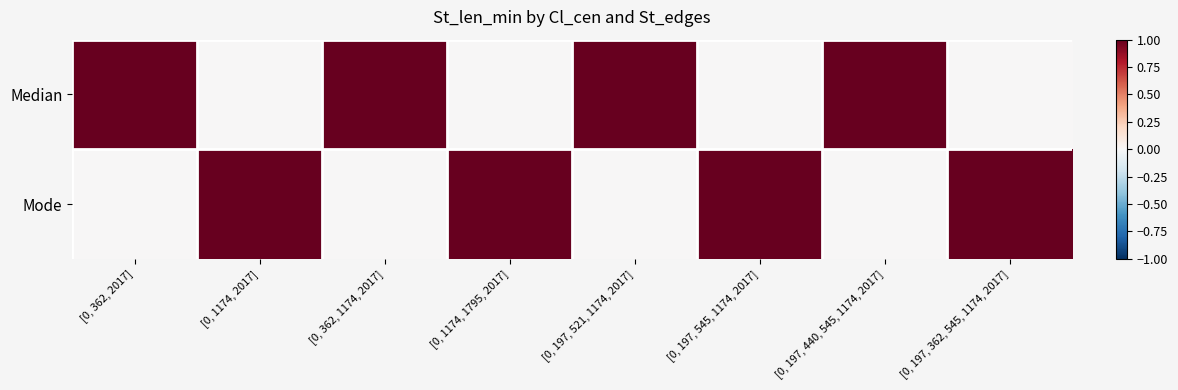

Reading left to right, what are all the values shown in this chart?

Median: [0, 362, 2017]=1	[0, 1174, 2017]=0	[0, 362, 1174, 2017]=1	[0, 1174, 1795, 2017]=0	[0, 197, 521, 1174, 2017]=1	[0, 197, 545, 1174, 2017]=0	[0, 197, 440, 545, 1174, 2017]=1	[0, 197, 362, 545, 1174, 2017]=0
Mode: [0, 362, 2017]=0	[0, 1174, 2017]=1	[0, 362, 1174, 2017]=0	[0, 1174, 1795, 2017]=1	[0, 197, 521, 1174, 2017]=0	[0, 197, 545, 1174, 2017]=1	[0, 197, 440, 545, 1174, 2017]=0	[0, 197, 362, 545, 1174, 2017]=1